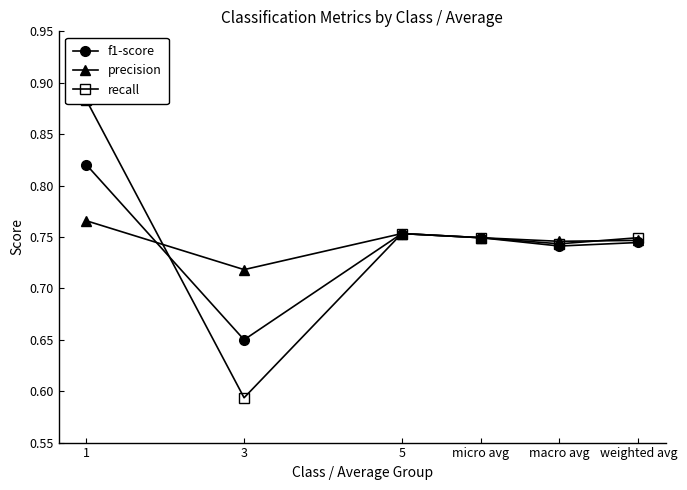

At how many categories does at least one series exceed 0?

6